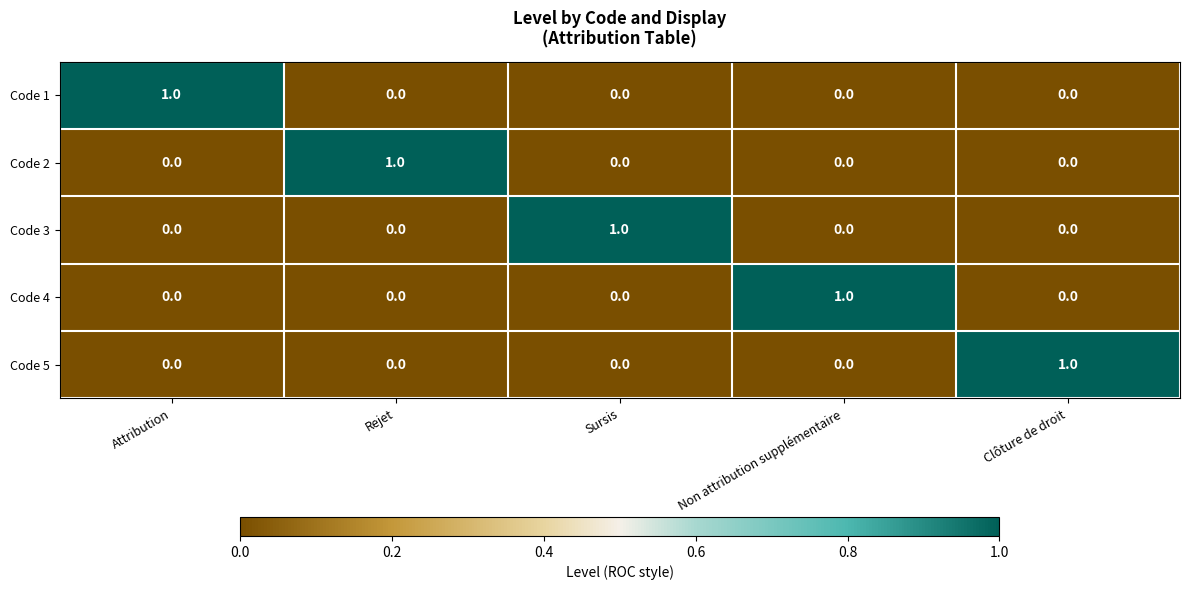

Reading right to left, list all the values displayed in this chart.

Code 1: Clôture de droit=0	Non attribution supplémentaire=0	Sursis=0	Rejet=0	Attribution=1
Code 2: Clôture de droit=0	Non attribution supplémentaire=0	Sursis=0	Rejet=1	Attribution=0
Code 3: Clôture de droit=0	Non attribution supplémentaire=0	Sursis=1	Rejet=0	Attribution=0
Code 4: Clôture de droit=0	Non attribution supplémentaire=1	Sursis=0	Rejet=0	Attribution=0
Code 5: Clôture de droit=1	Non attribution supplémentaire=0	Sursis=0	Rejet=0	Attribution=0